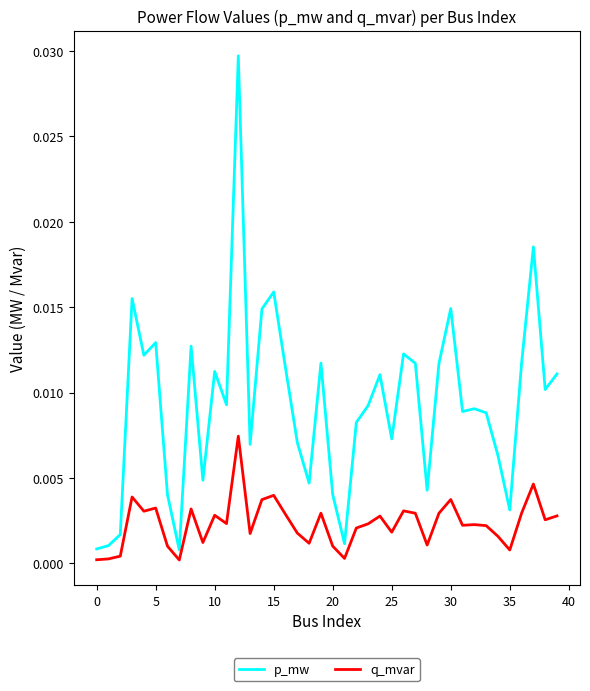

True or false: q_mvar has more than 2 points higher than both neighbors.

True